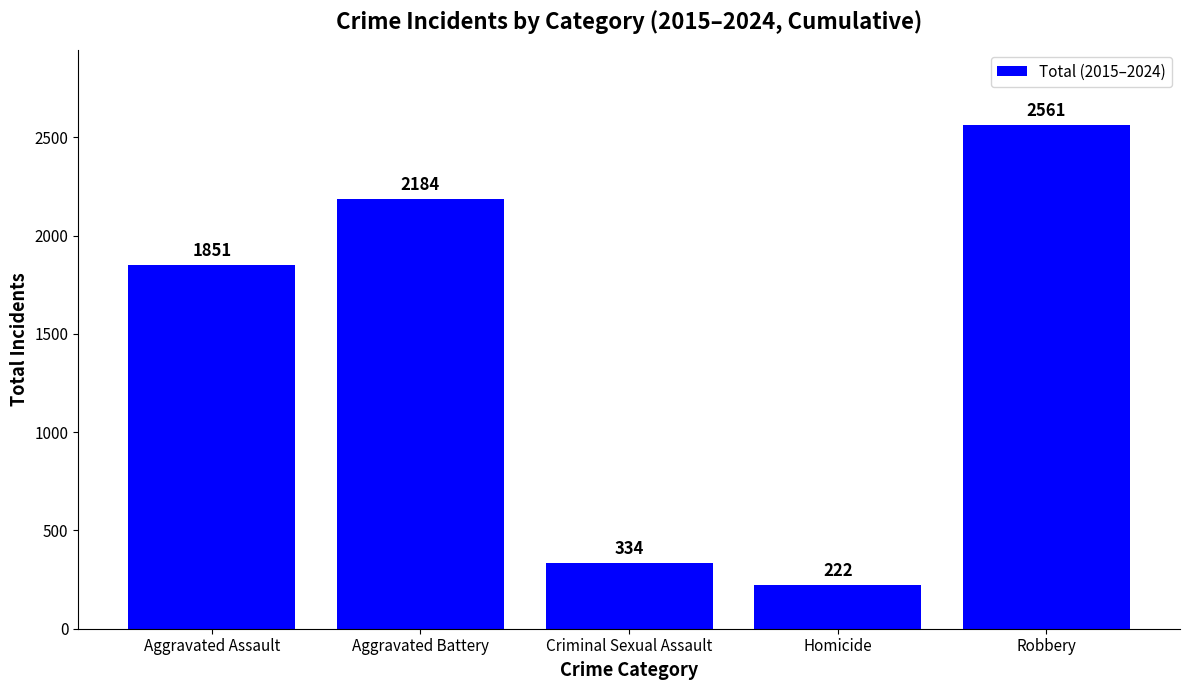

Is it true that the value at Homicide is 222?

True